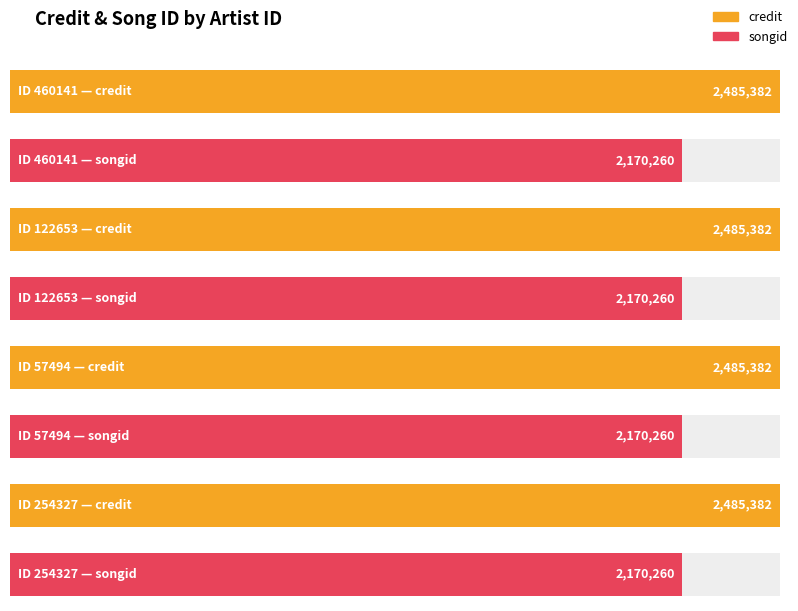

What is the lowest value of the songid series?

2170260